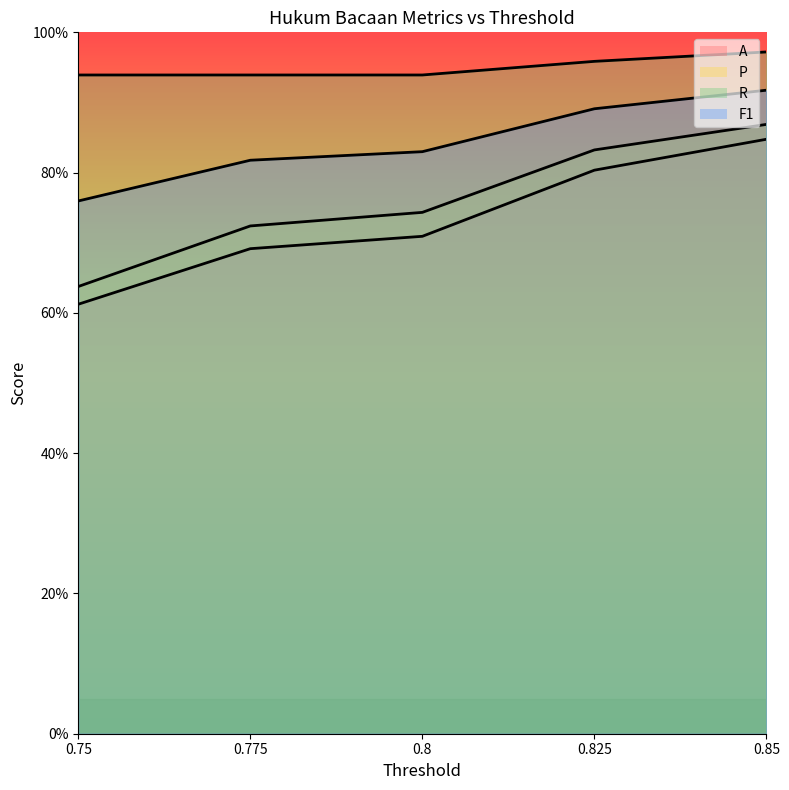

What is the label of the 3rd point from the right?

0.8